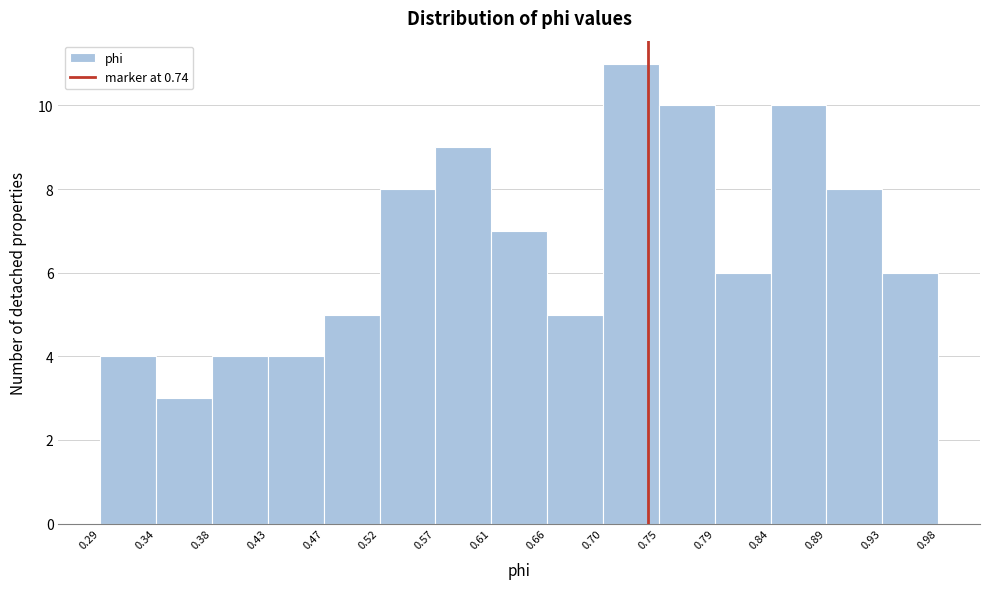

How tall is the bar that spans 0.75 to 0.79 on the x-axis? The values are not printed on the chart, so give them approximately, as read against the axis.

10